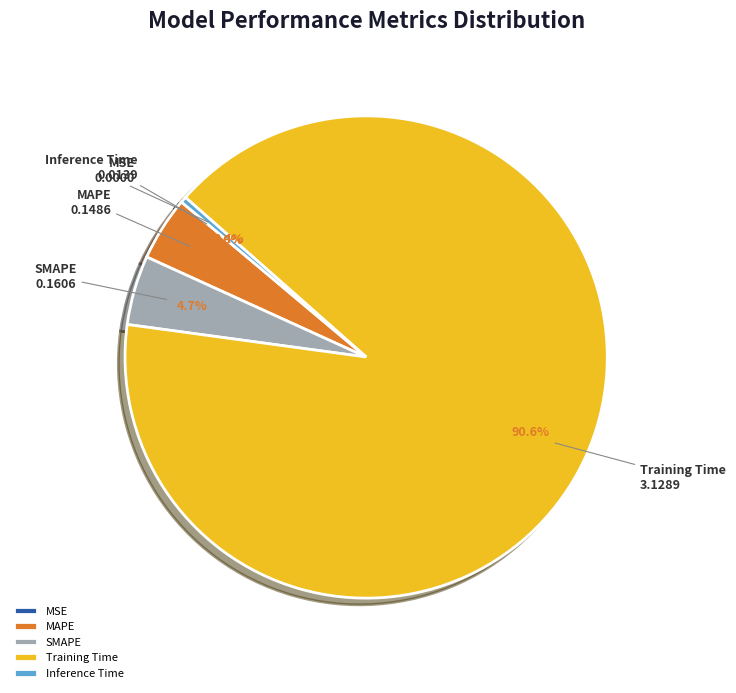

Which has a higher value, SMAPE or Training Time?

Training Time